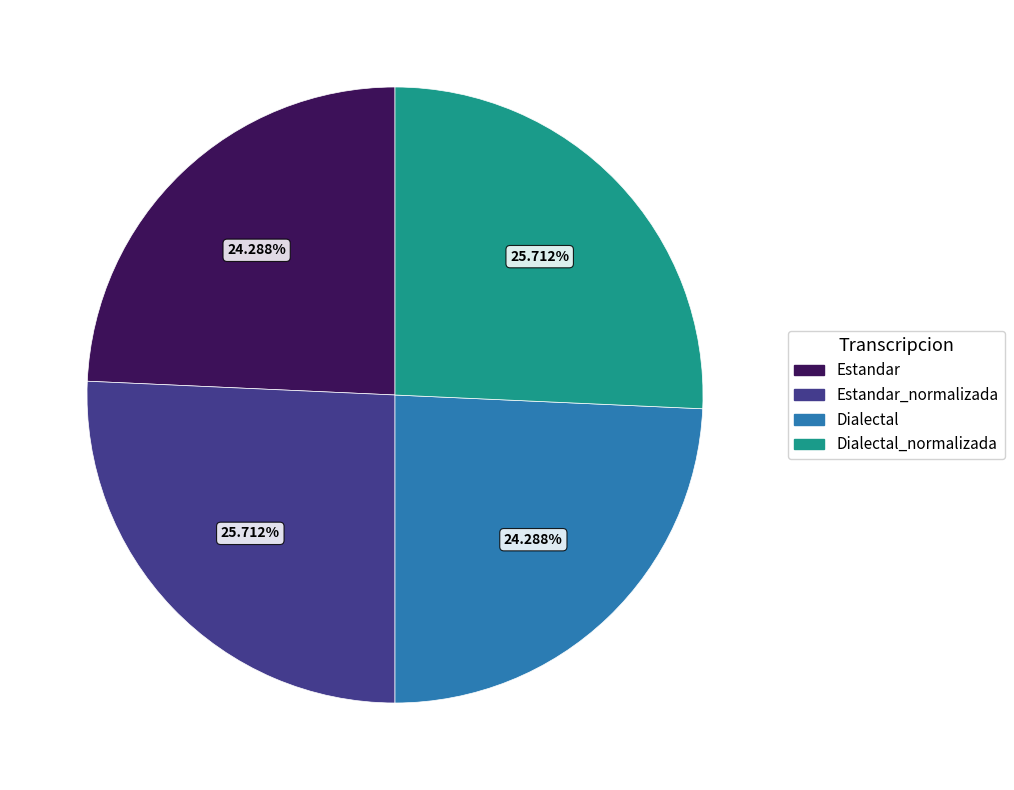

How many segments does this pie chart have?

4